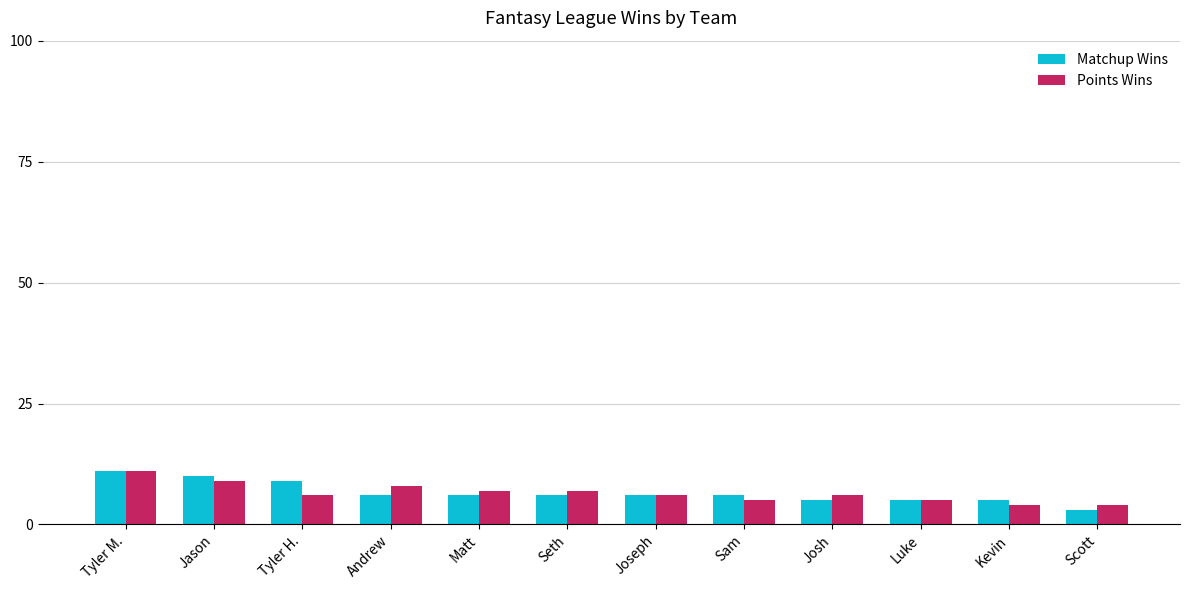

What is the label of the 8th bar from the left?

Sam